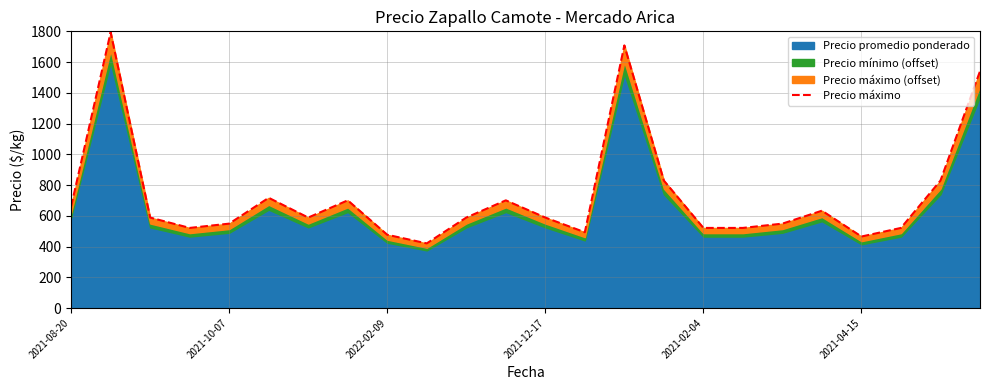

Reading left to right, transcribe all the data shown in this chart.

661.0	1794.0	588.5	521.1	549.0	717.0	588.5	700.5	476.5	420.5	588.5	700.5	588.5	493.0	1708.5	829.0	521.1	521.1	549.0	633.1	465.1	521.1	829.0	1540.5